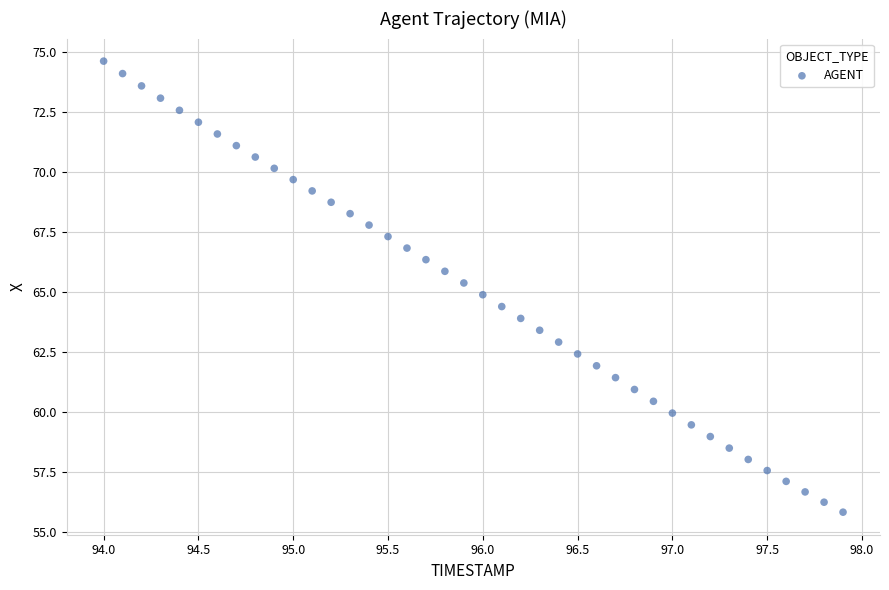

What is the range of X values (max minus min)?

3.9